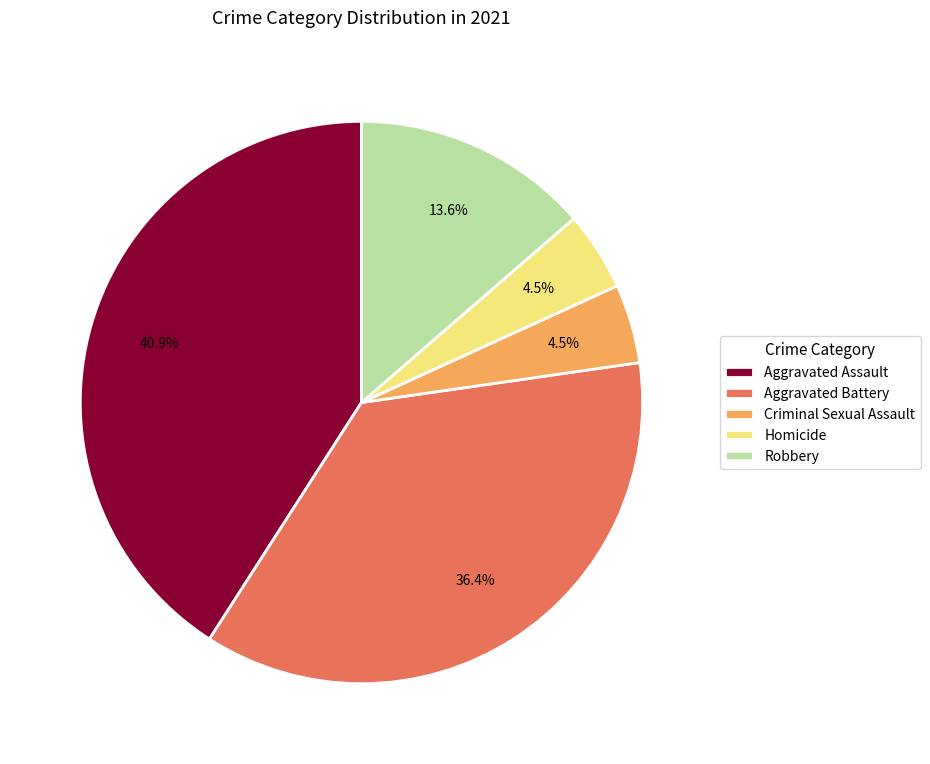

To the nearest percent, what is the difference between the largest and smallest slice percentages?

36%